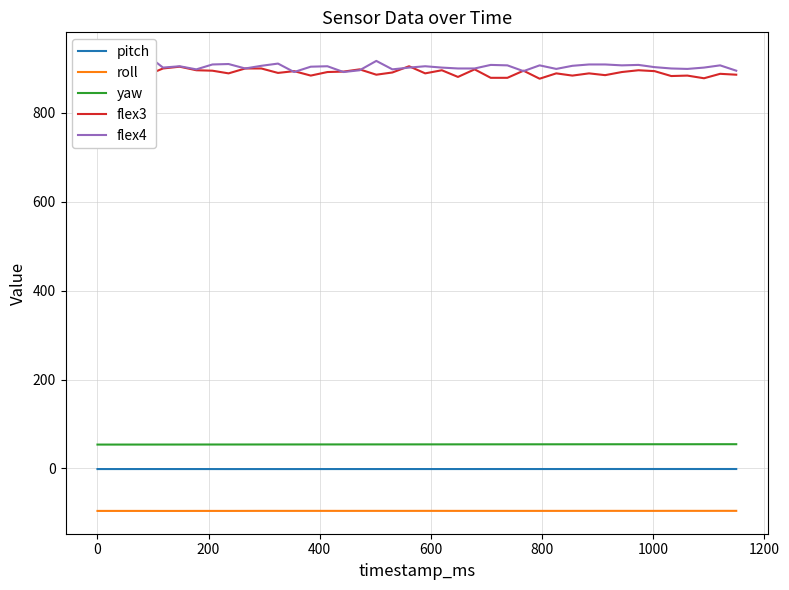

What is the average value of the pitch series?

-1.2